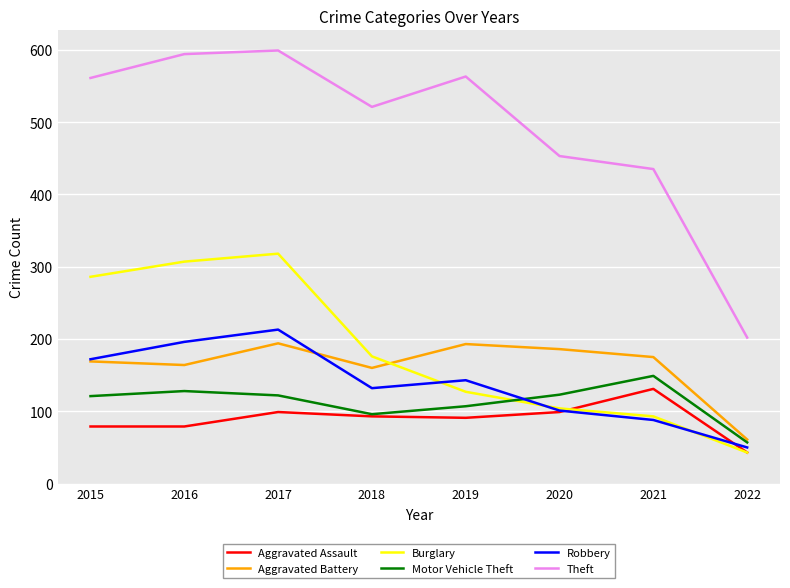

The Aggravated Battery series shows 265 at 2016. True or false?

False